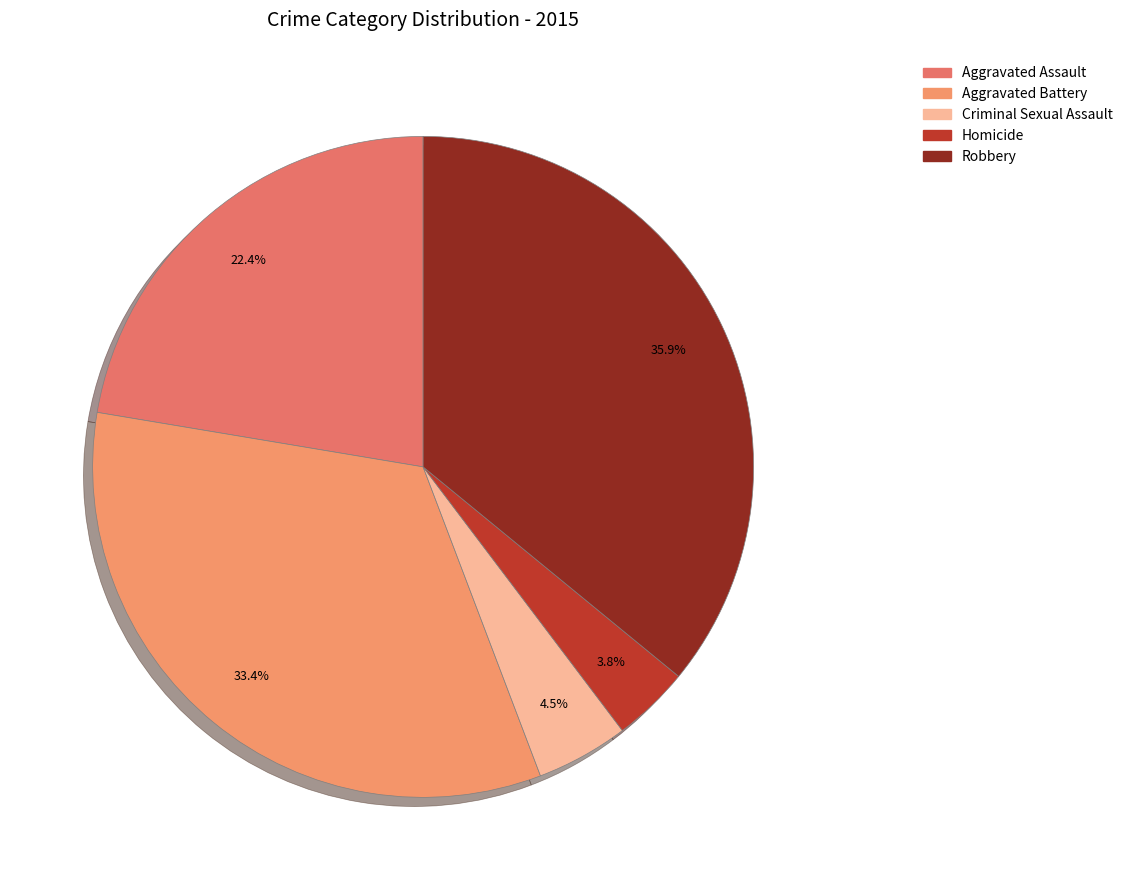

Combined, do Criminal Sexual Assault and Aggravated Assault account for over 50%?

No